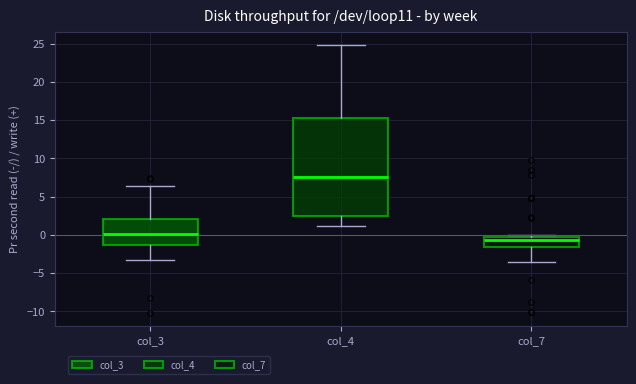

Which box is the tallest, from its lower edge to its upper edge?

col_4